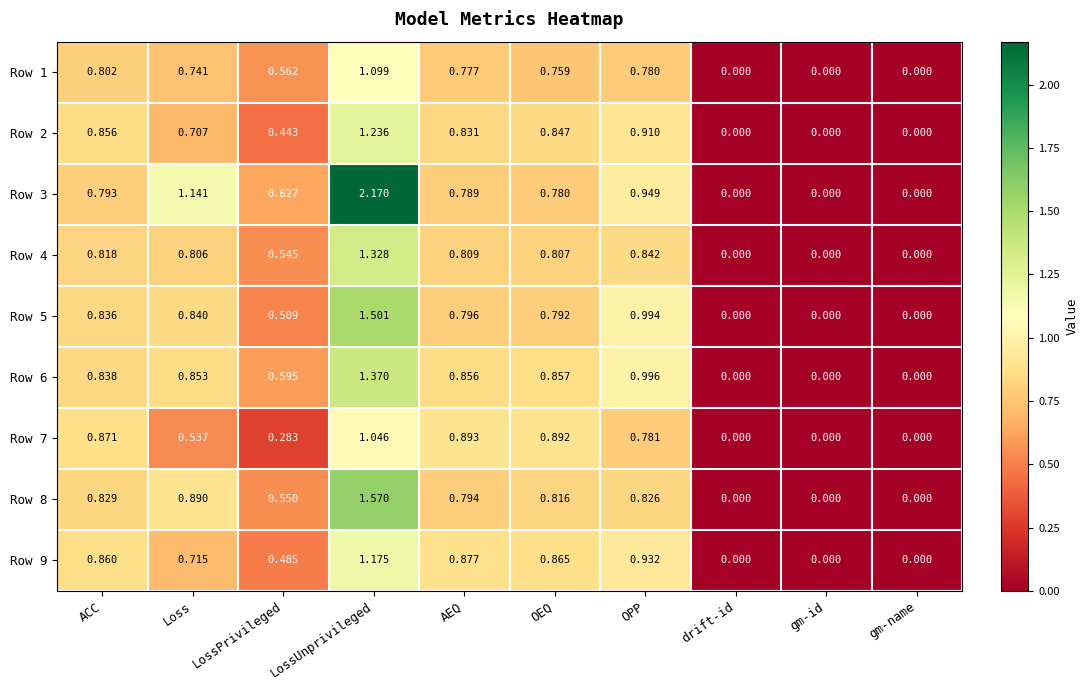

At which category is the sum across all series the highest?

LossUnprivileged